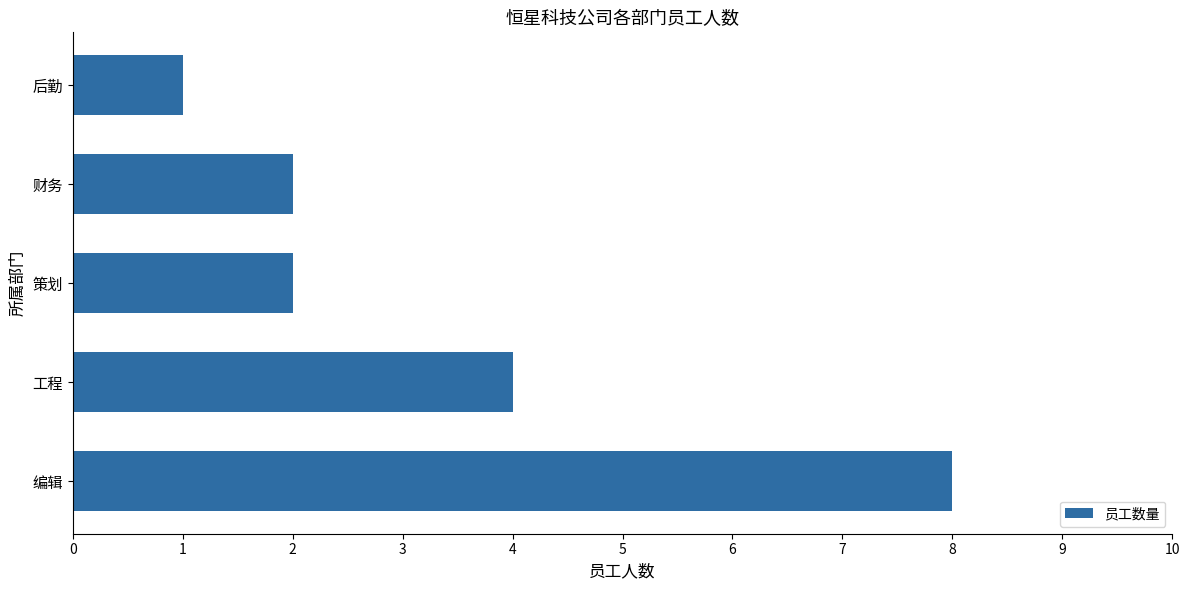

Reading top to bottom, what are all the values shown in this chart?

后勤=1	财务=2	策划=2	工程=4	编辑=8